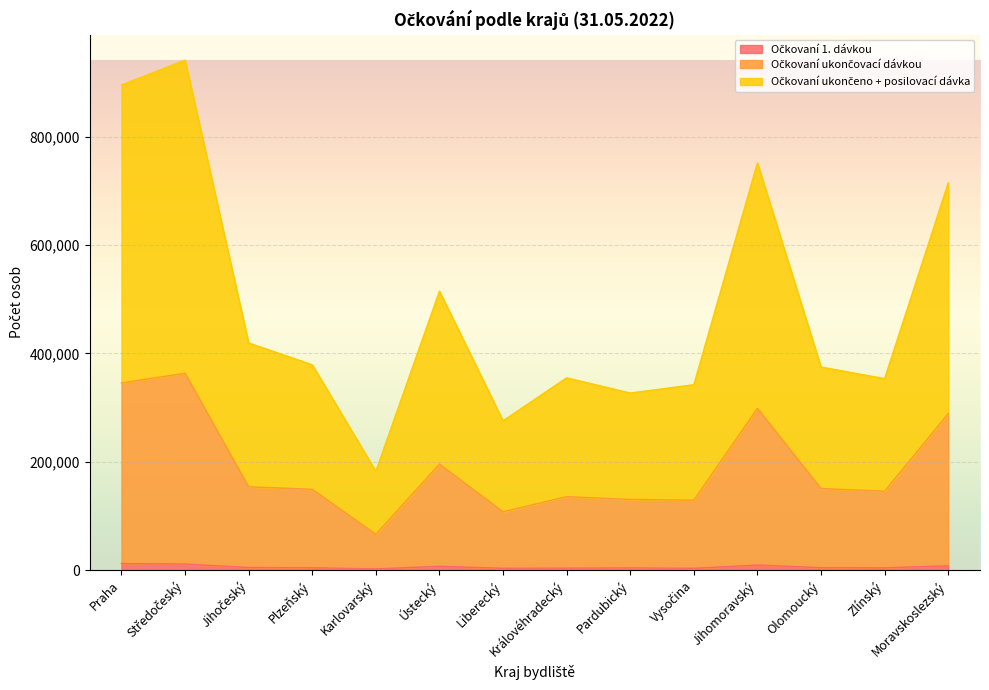

How many categories are shown in the chart?

14